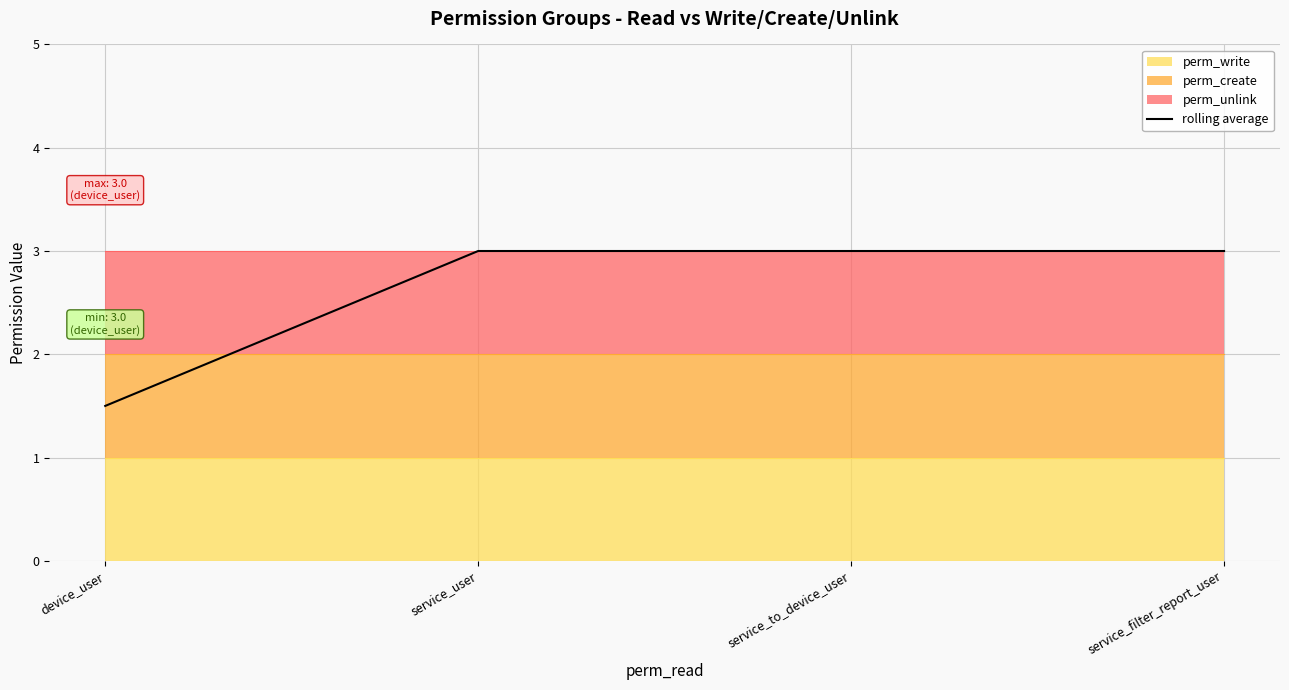

Reading left to right, list all the values displayed in this chart.

device_user=1.5	service_user=3.0	service_to_device_user=3.0	service_filter_report_user=3.0